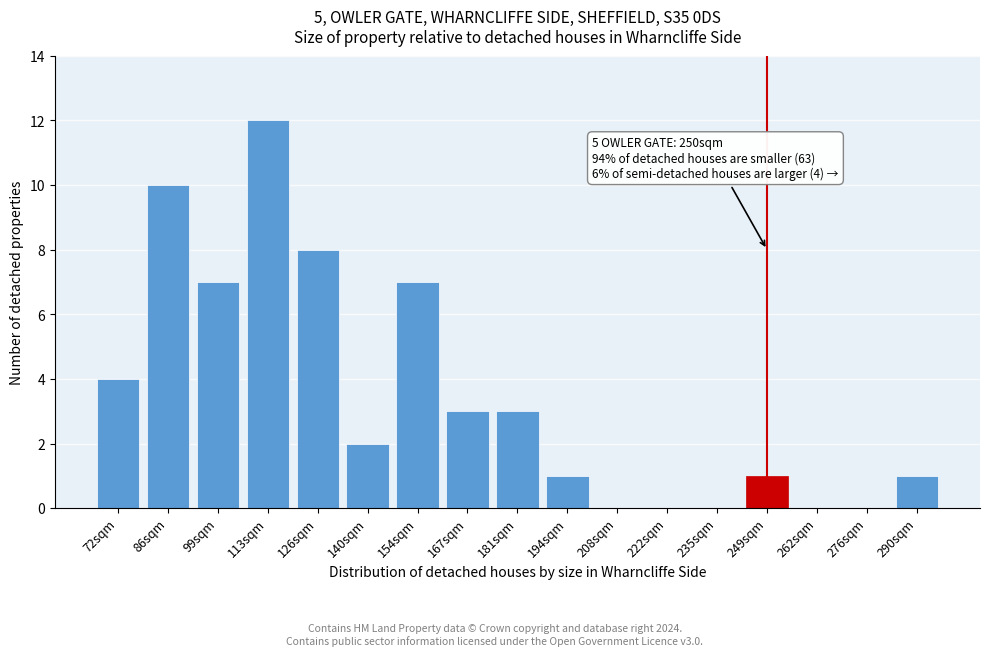

Reading left to right, transcribe all the data shown in this chart.

72sqm=4	86sqm=10	99sqm=7	113sqm=12	126sqm=8	140sqm=2	154sqm=7	167sqm=3	181sqm=3	194sqm=1	208sqm=0	222sqm=0	235sqm=0	249sqm=1	262sqm=0	276sqm=0	290sqm=1